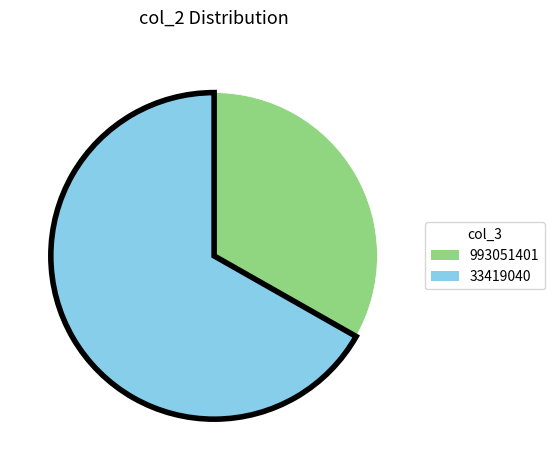

Which category has the biggest portion of the pie?

33419040